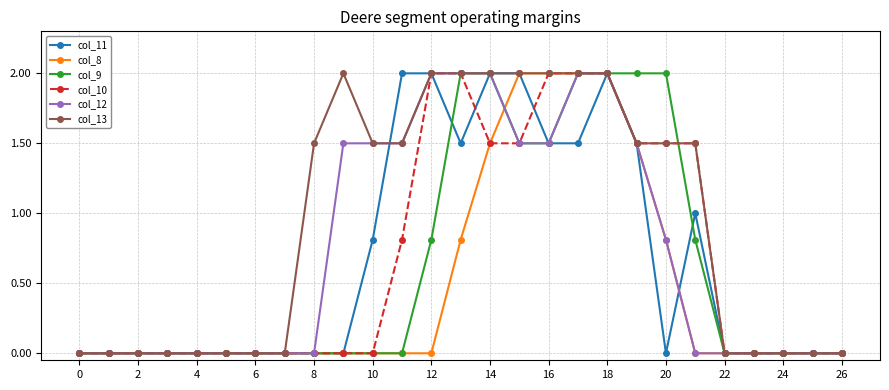

How many lines are shown in the chart?

6